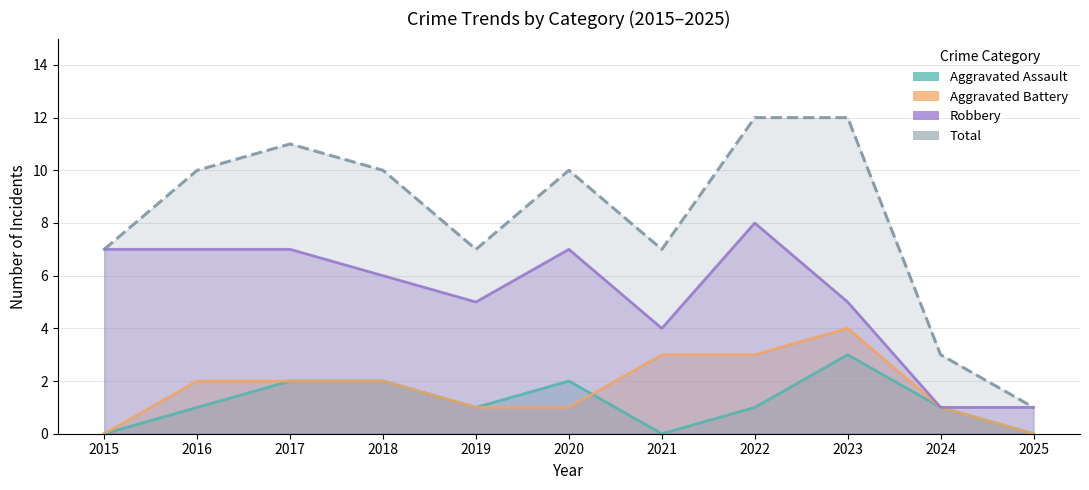

True or false: Total has more than 1 interior local peaks.

True